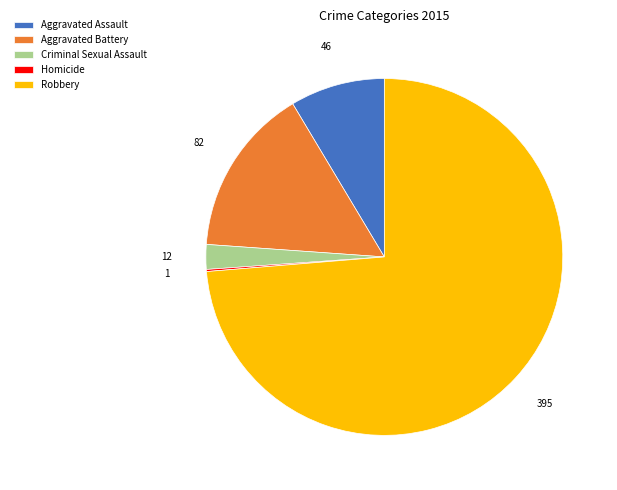

Is there any slice that represents more than half of the pie?

Yes